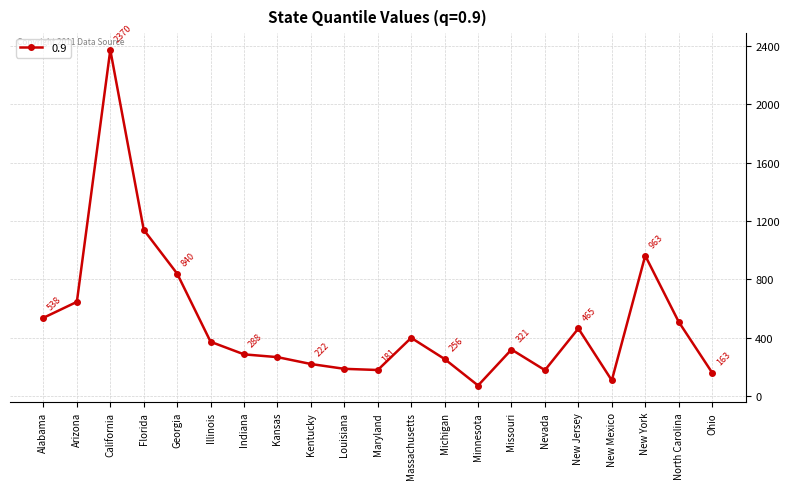

Which has a higher value, Georgia or North Carolina?

Georgia